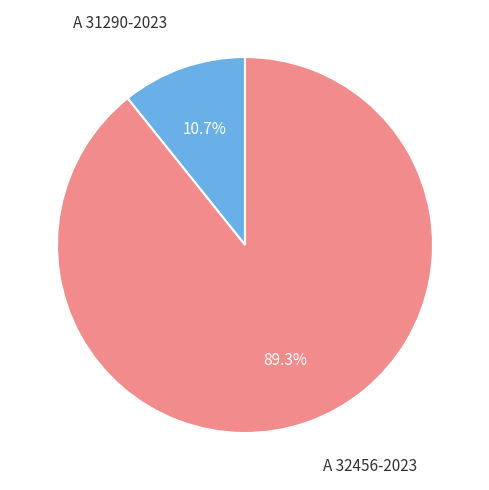

Does any single category account for the majority?

Yes